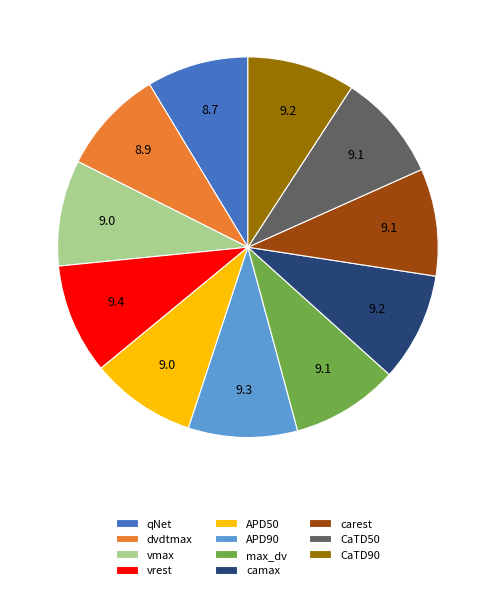

How many slices are in this pie chart?

11